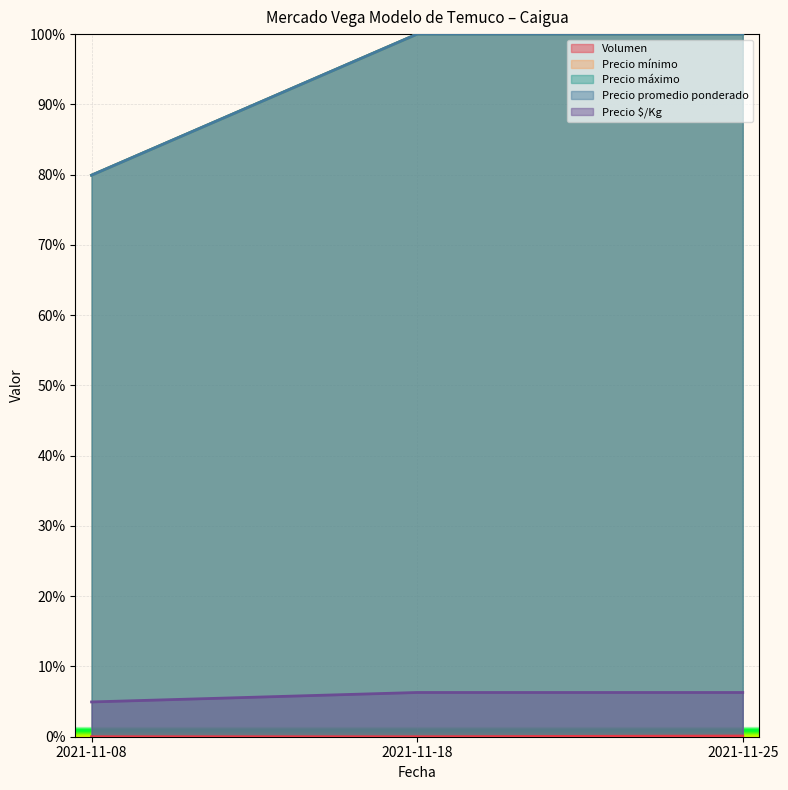

Reading left to right, list all the values displayed in this chart.

Volumen: 0.0	0.0	0.1
Precio mínimo: 79.9	100.0	100.0
Precio máximo: 79.9	100.0	100.0
Precio promedio ponderado: 79.9	100.0	100.0
Precio $/Kg: 4.9	6.3	6.3